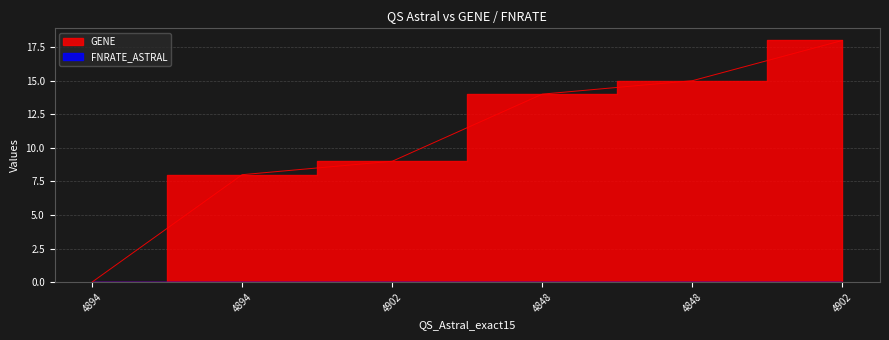

Which label corresponds to the largest value in the chart?

4902